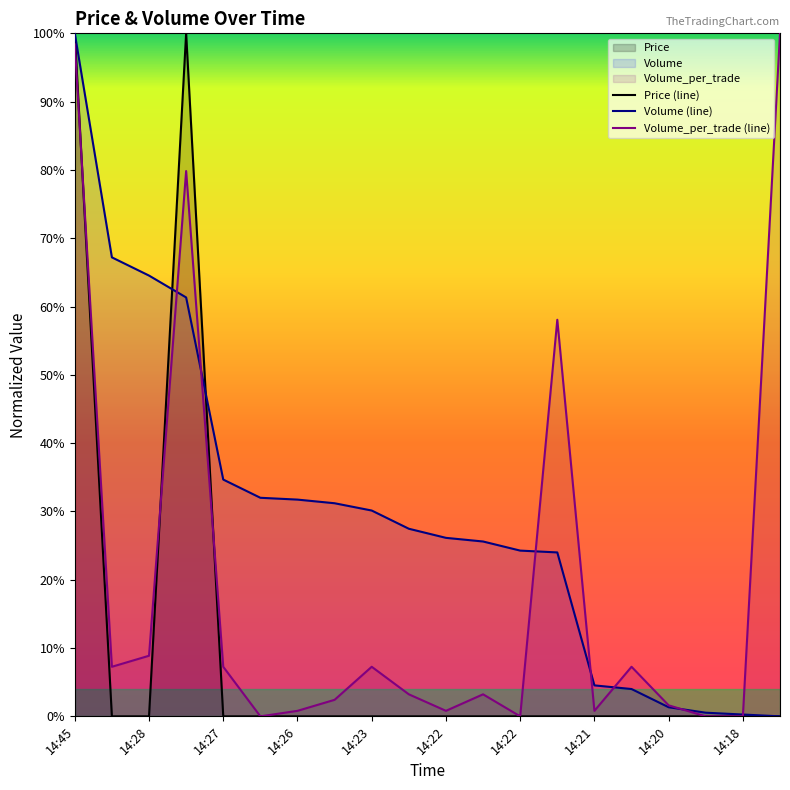

How many values in the Volume series exceed 27?

10